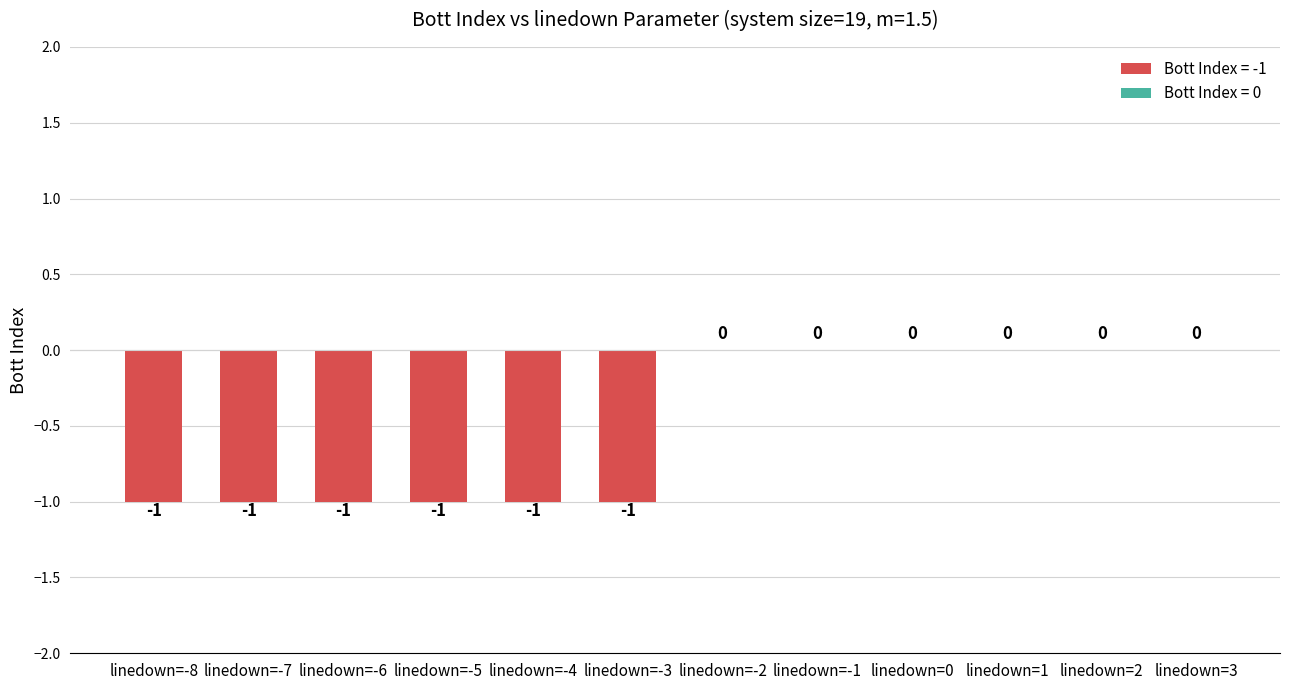

What is the sum of all values?

-6